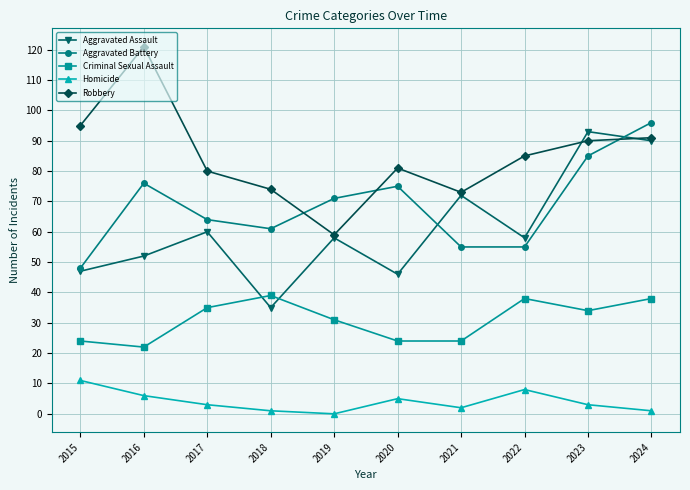

Where is the first local maximum for Criminal Sexual Assault?

2018